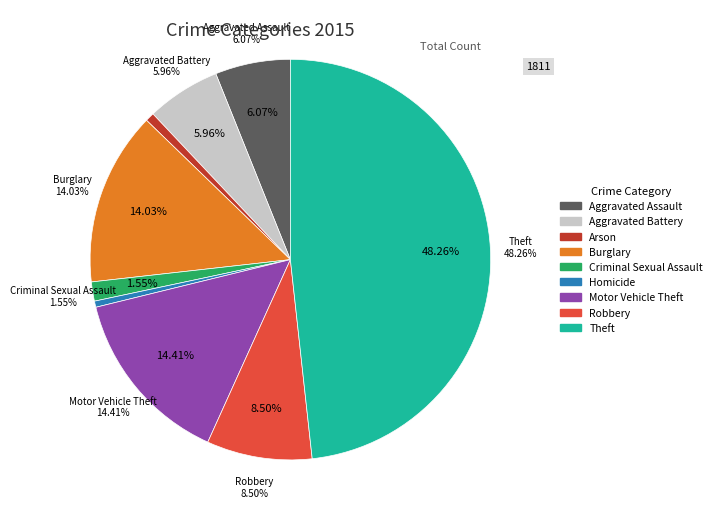

Rank the categories by value from highest to lowest.

Theft, Motor Vehicle Theft, Burglary, Robbery, Aggravated Assault, Aggravated Battery, Criminal Sexual Assault, Arson, Homicide